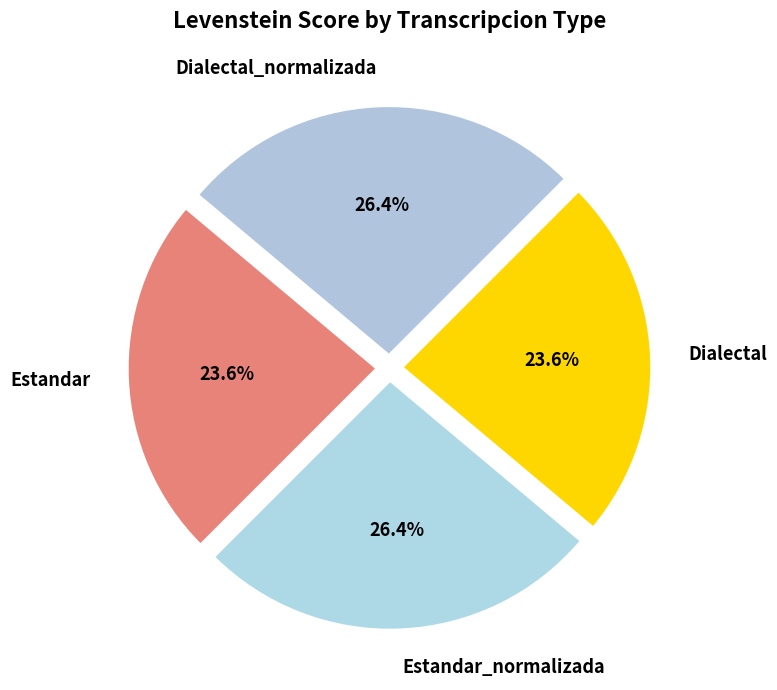

What is the ratio of the value at Dialectal_normalizada to the value at Dialectal?

1.1